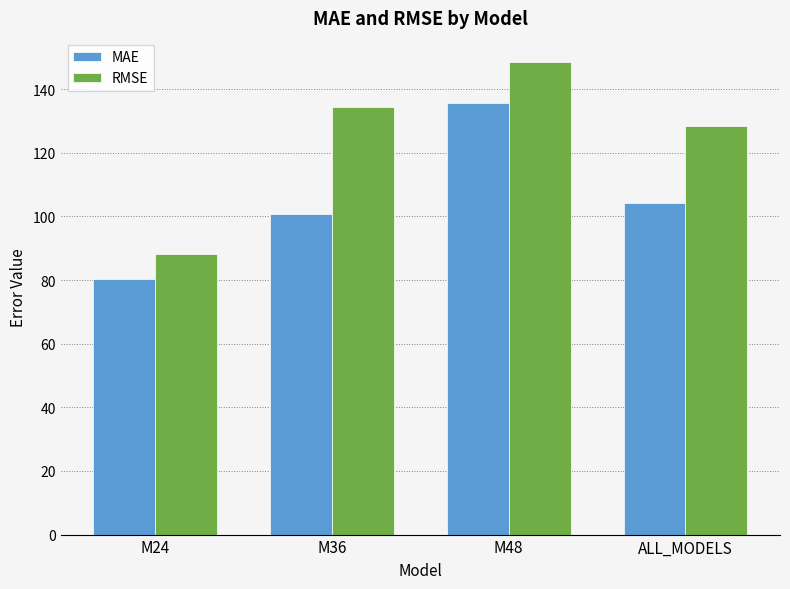

At which category is the sum across all series the highest?

M48